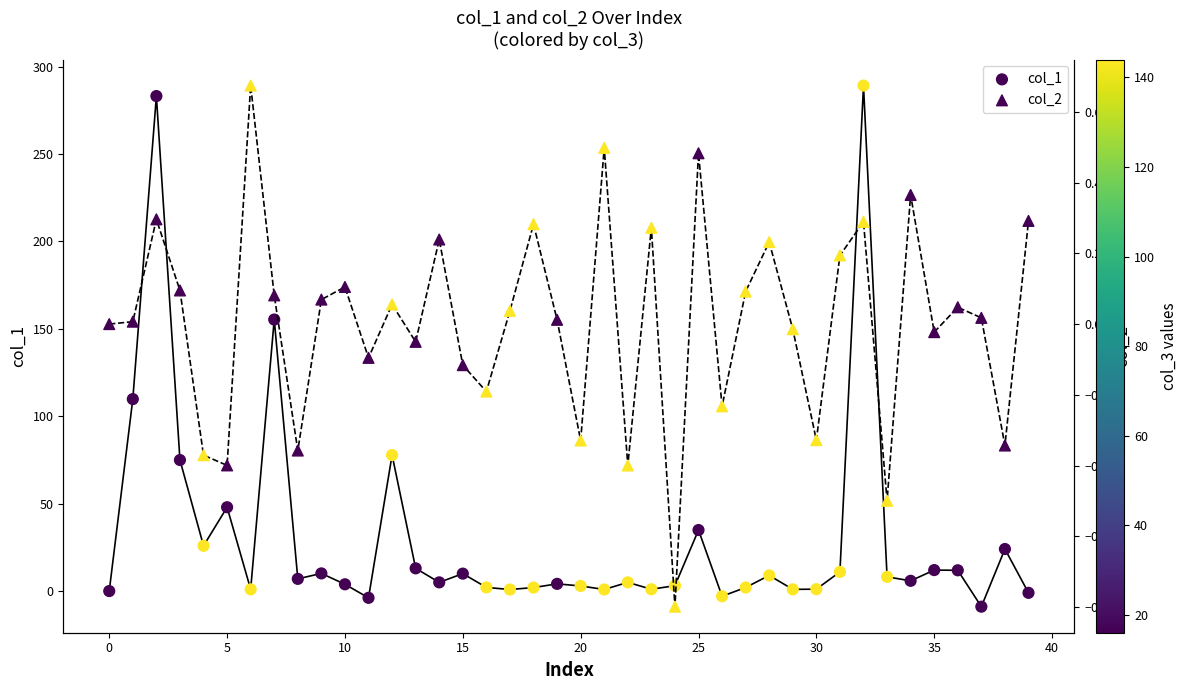

What are all the series names shown in the legend?

col_1, col_2